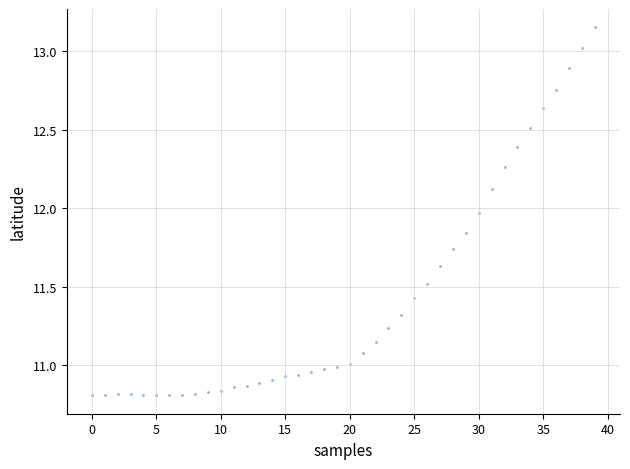

What is the range of Y values (max minus min)?

2.3